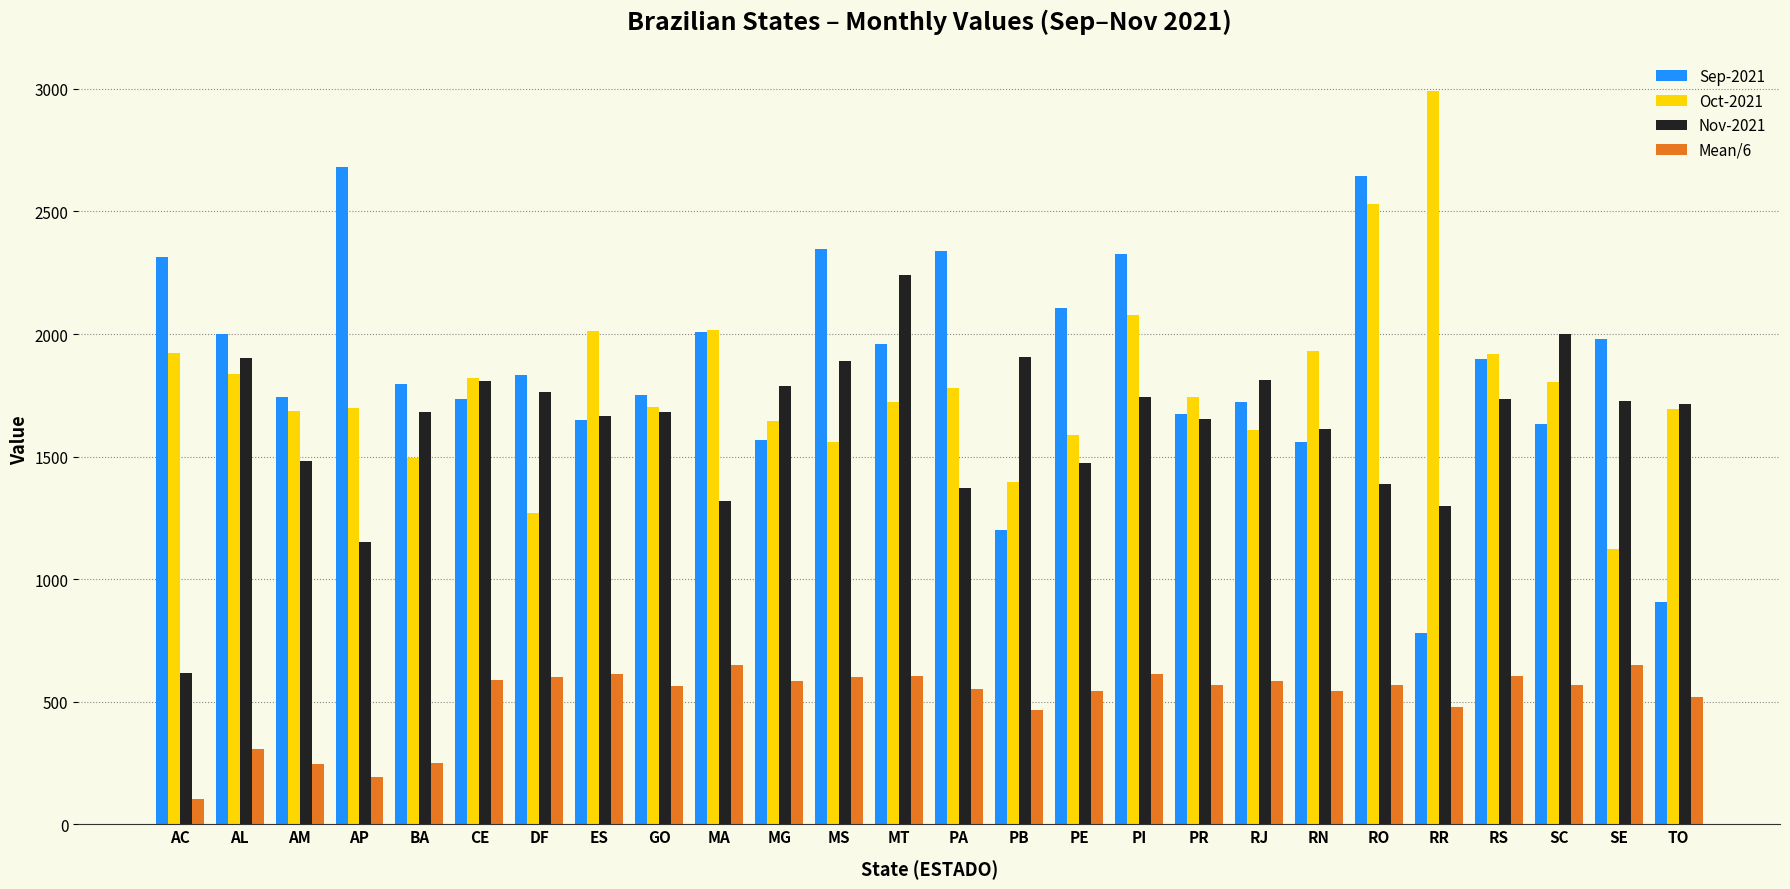

How many distinct data groups are displayed?

4